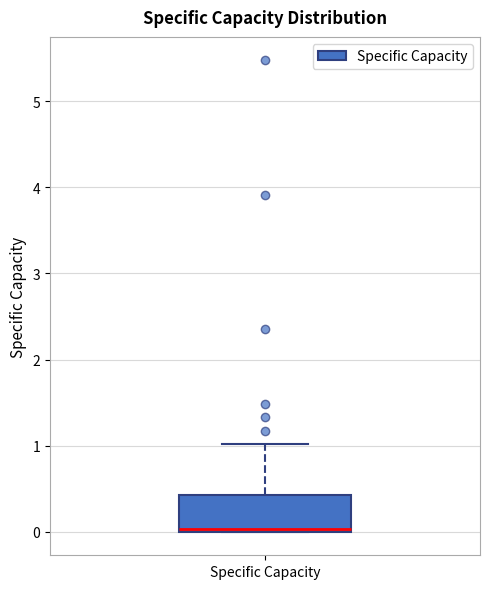

Read this box plot against the y-axis: the position of the median line, the range covered by the box, and the ends of both whiskers. The values are not printed on the chart, so give them approximately, as read against the axis.

median 0.0, box 0.0 to 0.4, whiskers 0.0 to 1.0